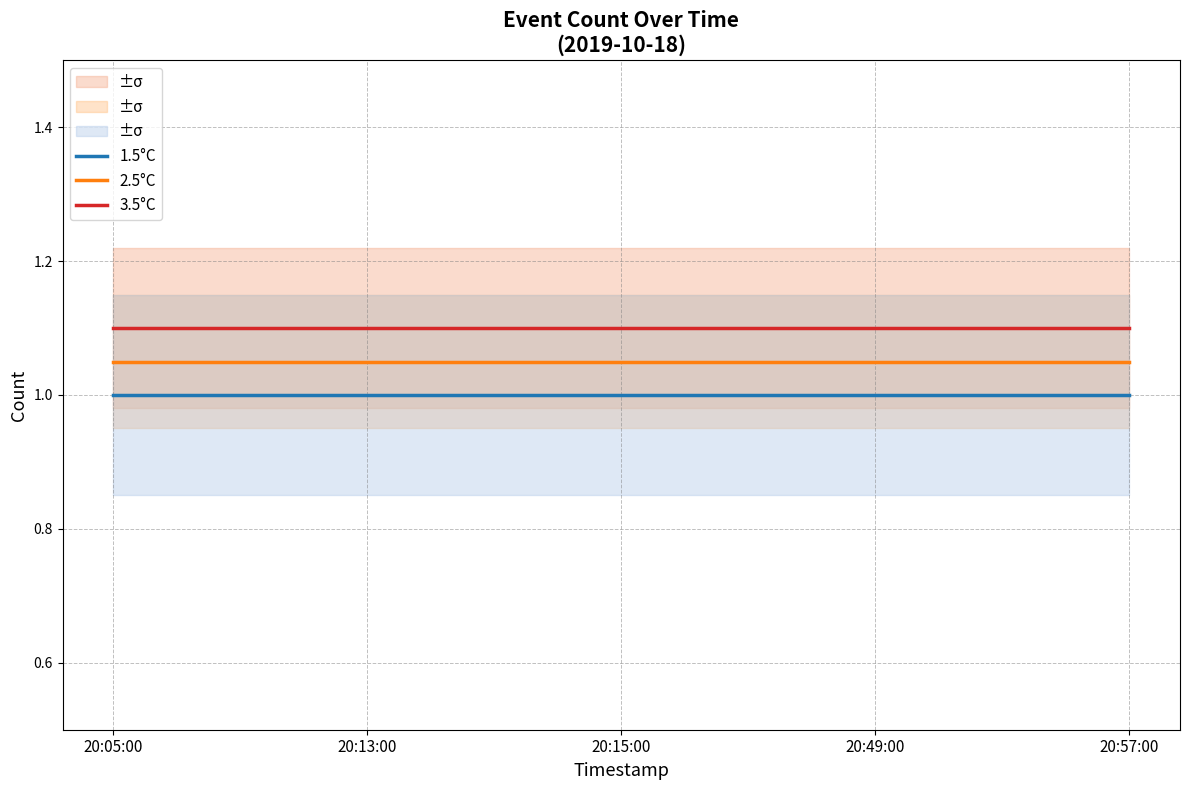

True or false: 3.5°C and 2.5°C cross at least once.

False